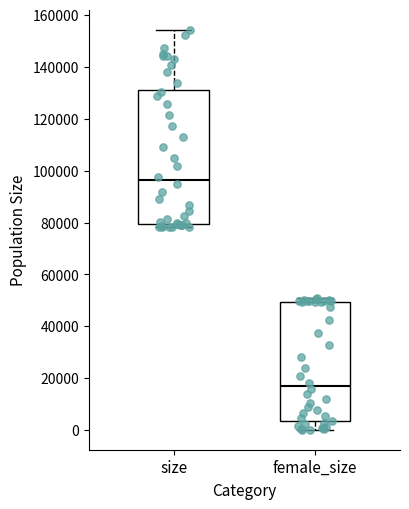

Reading left to right, read every box against the y-axis: the position of its median line, the range the box covers, and the ends of its whiskers. The values are not printed on the chart, so give them approximately, as read against the axis.

size: median 96000, box 80000 to 132000, whiskers 78000 to 154000
female_size: median 16000, box 4000 to 50000, whiskers 0 to 50000 (just above the box's upper edge)